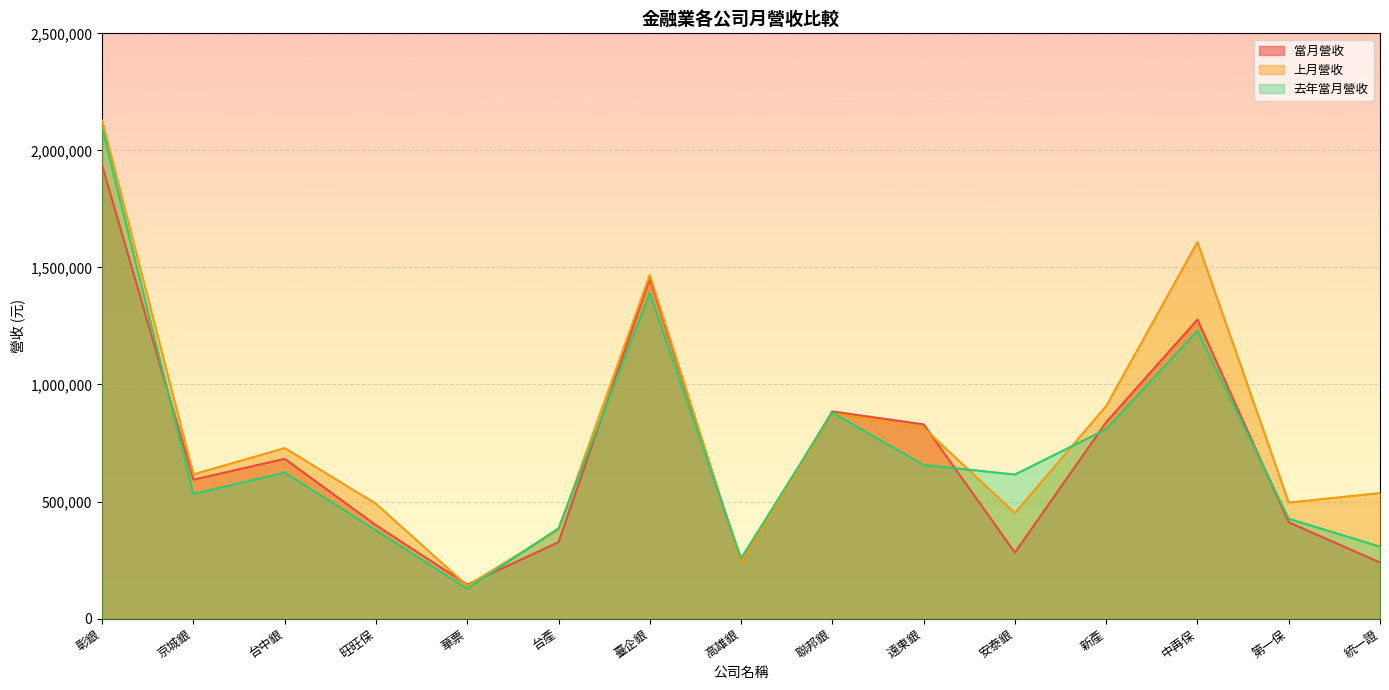

Where is 當月營收 nearest to the value 1040292?

聯邦銀